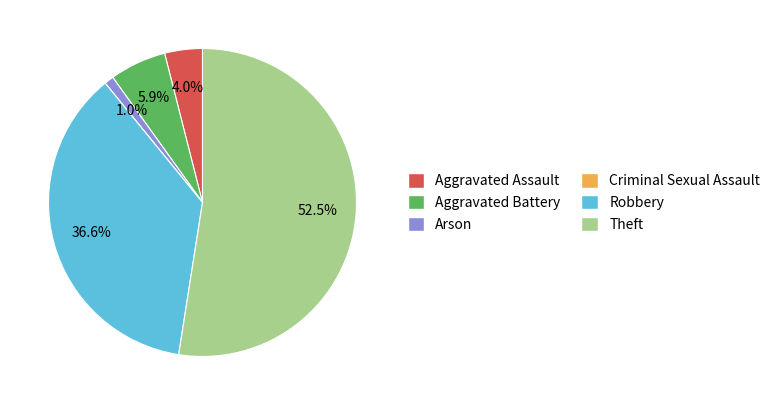

What percentage is NOT represented by Aggravated Battery?

94.1%